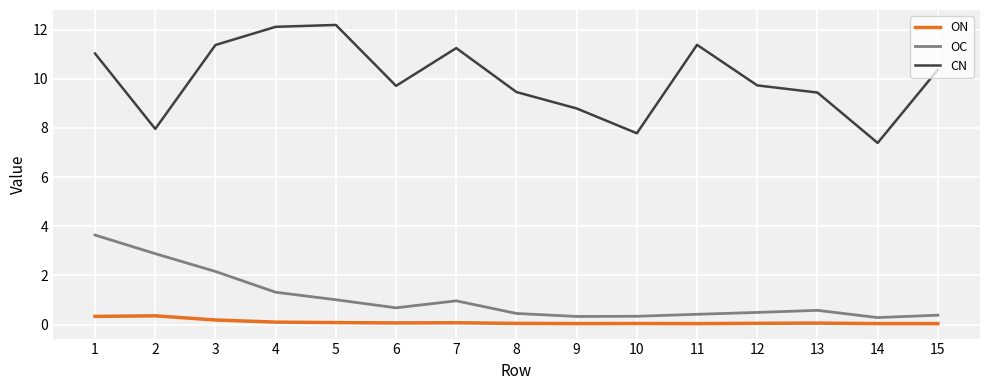

Is the value of ON at 11 greater than the value of CN at 6?

No